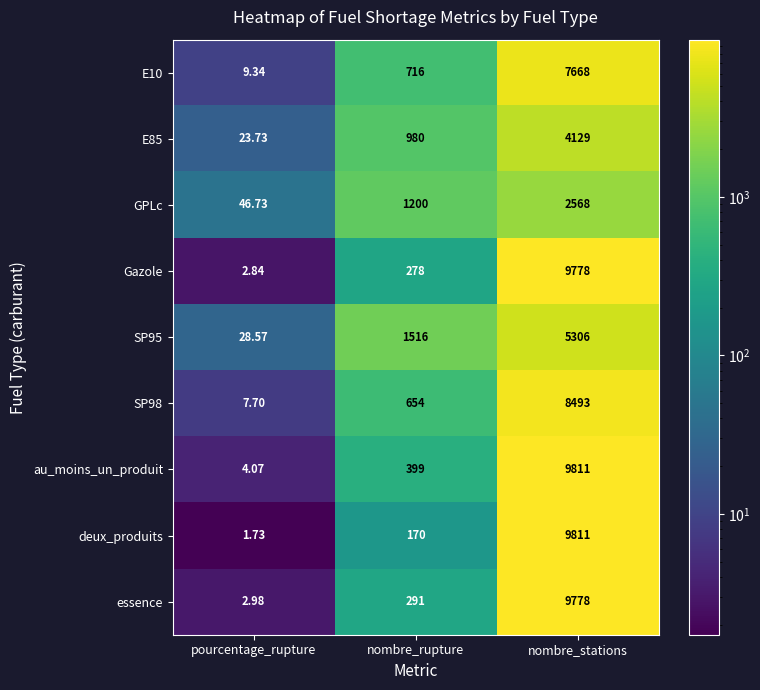

At which label is GPLc closest to 1307?

nombre_rupture